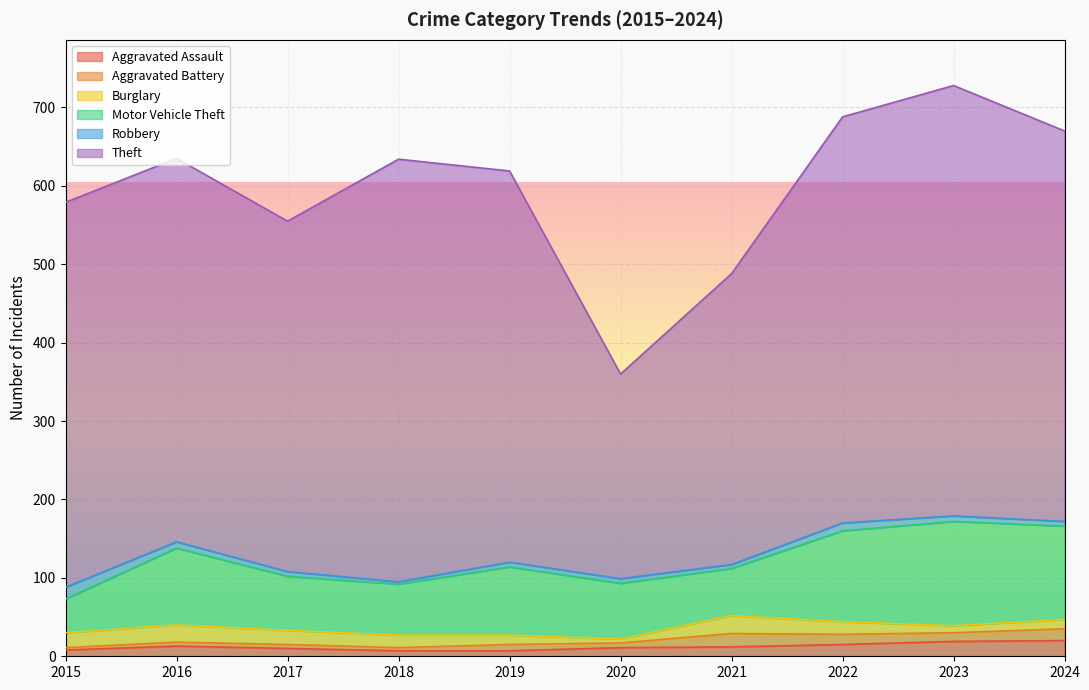

What is the average value of the Aggravated Assault series?

12